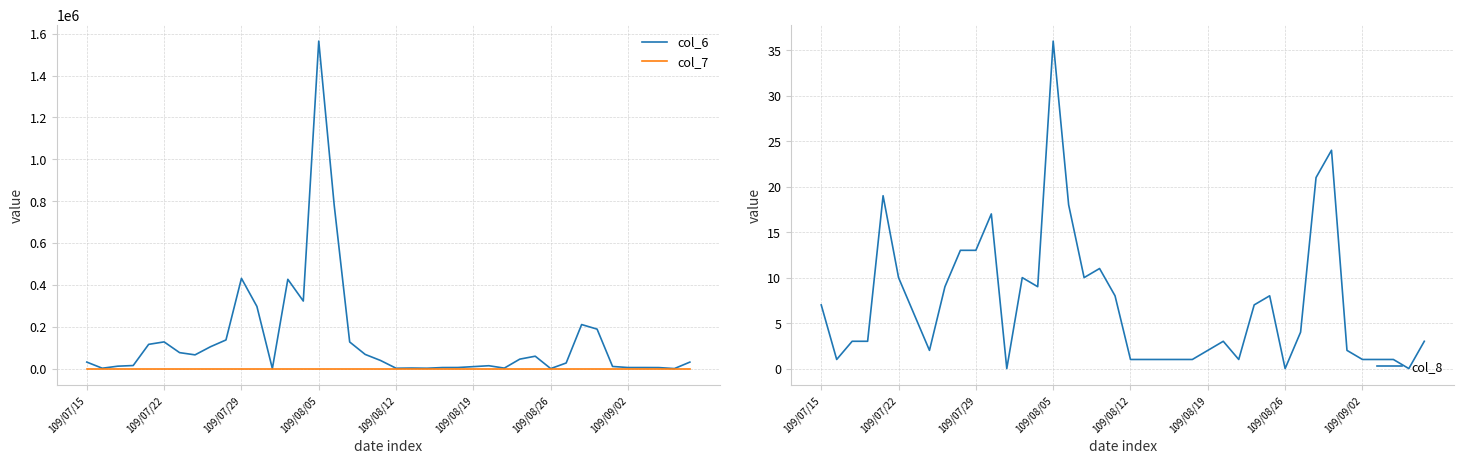

True or false: col_7 and col_6 intersect in this chart.

False